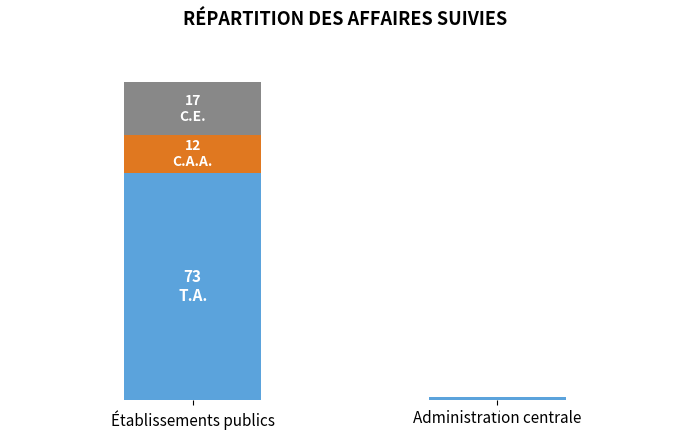

Are the bars grouped side by side (vs. stacked)?

No